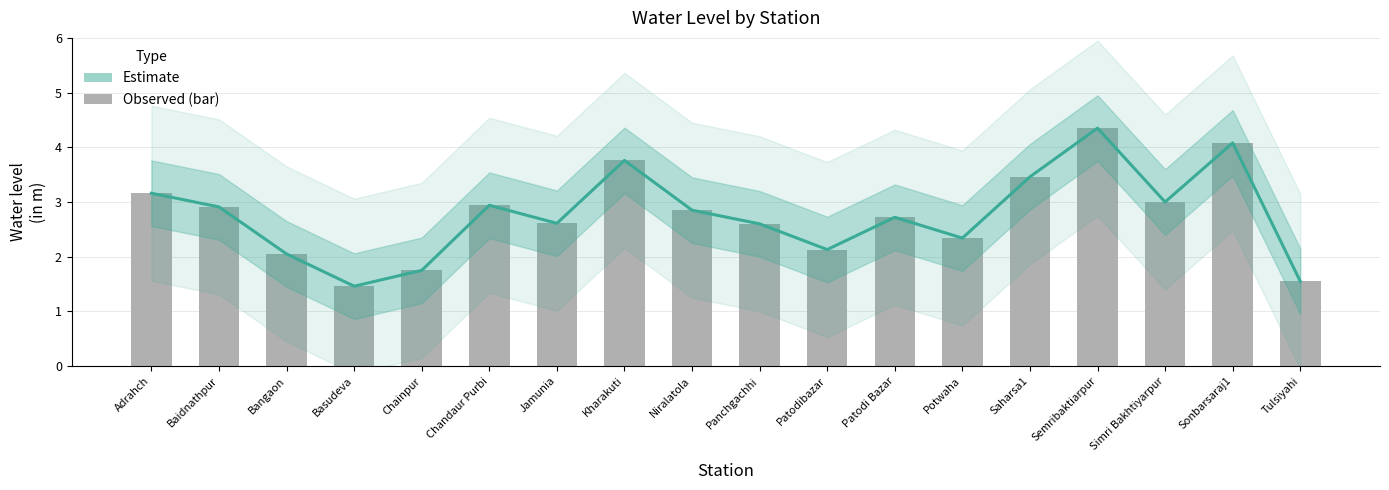

True or false: the data shows 6.7 at Kharakuti.

False